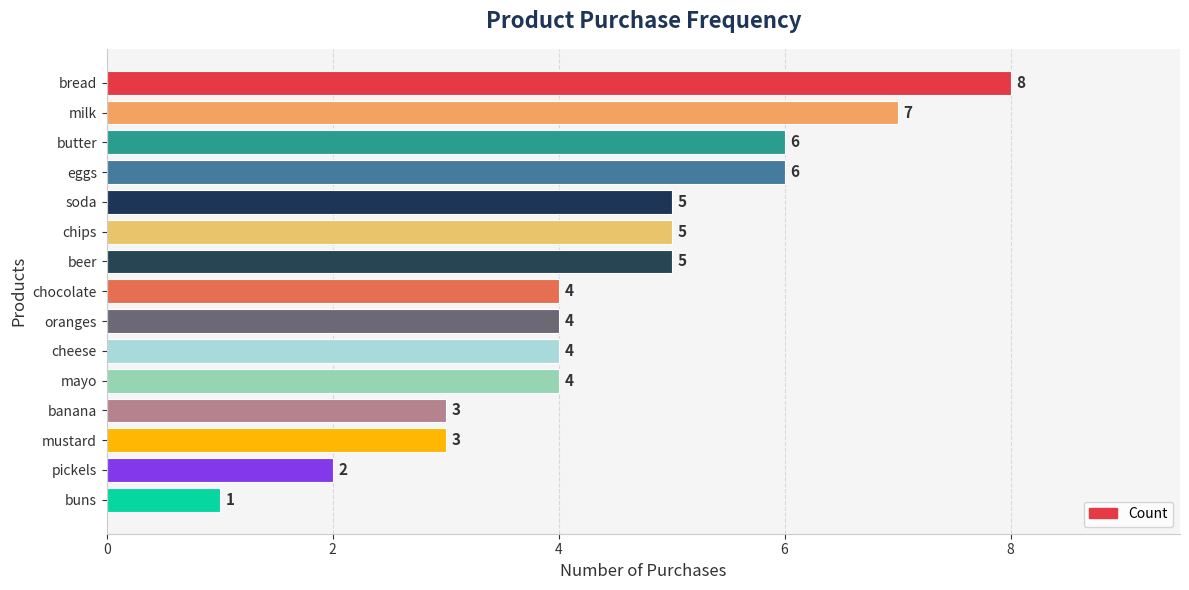

Does the chart contain any negative values?

No